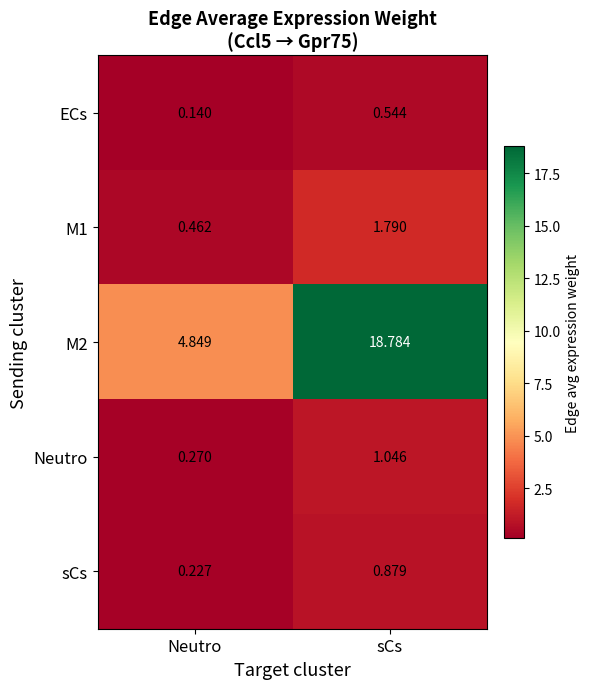

At how many categories does at least one series exceed 12?

1